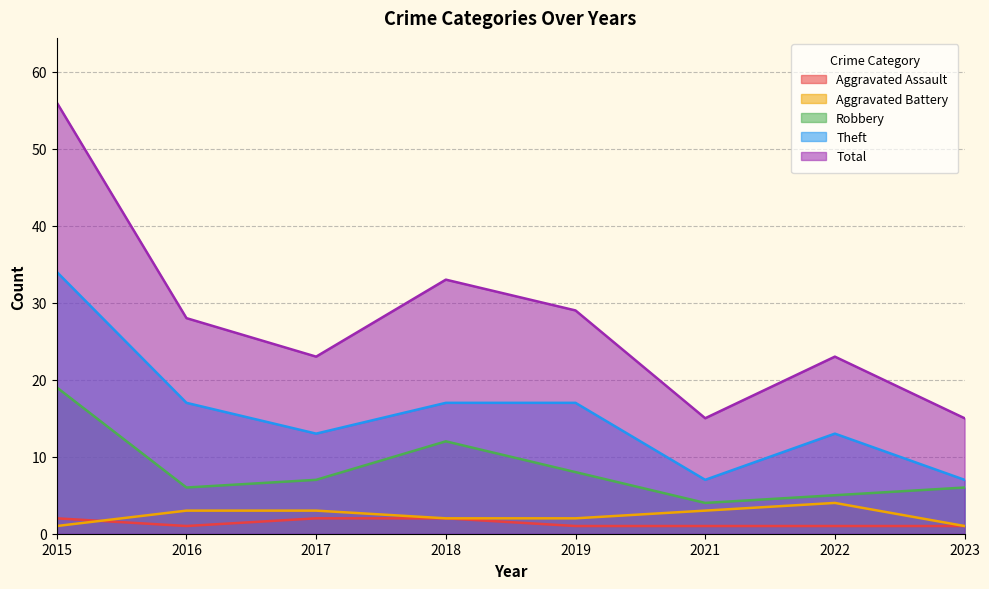

What is the value of the Theft point at the 1st from the left?

34